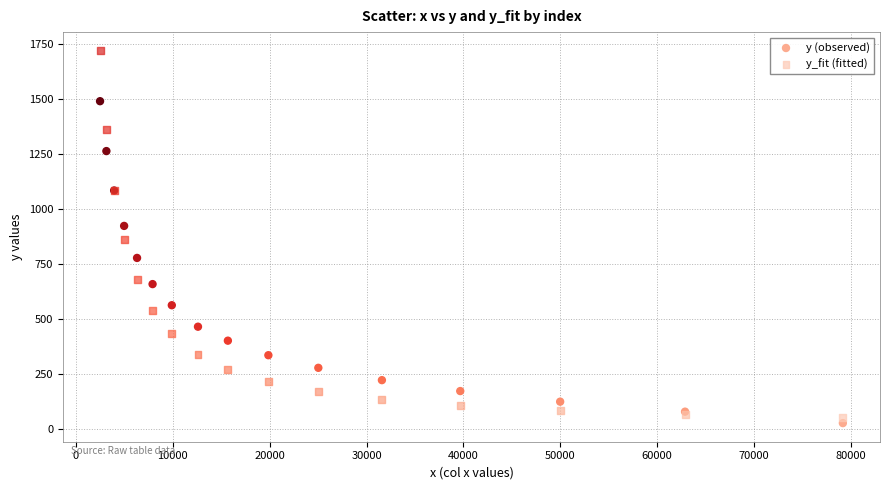

Which series reaches the maximum Y coordinate?

y_fit (fitted)